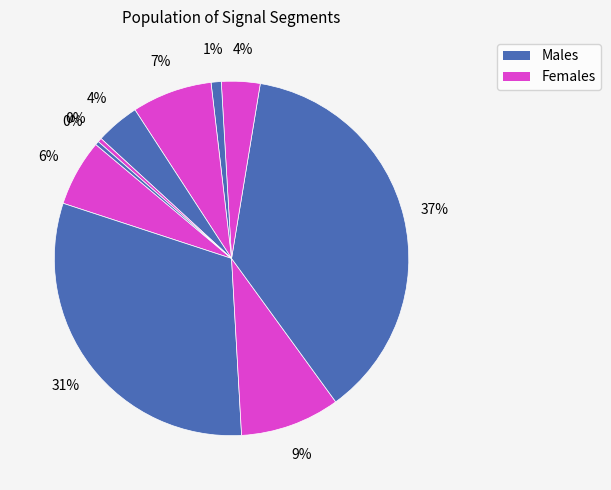

How many slices are in this pie chart?

10